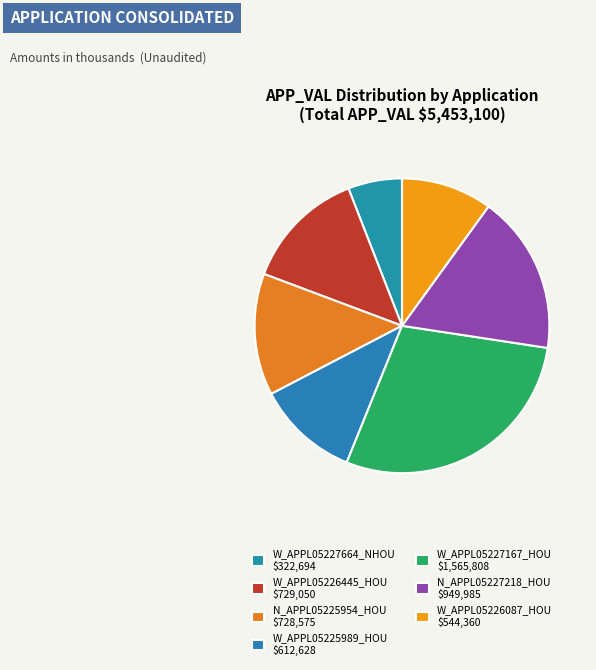

Rank the categories by value from lowest to highest.

W_APPL05227664_NHOU, W_APPL05226087_HOU, W_APPL05225989_HOU, N_APPL05225954_HOU, W_APPL05226445_HOU, N_APPL05227218_HOU, W_APPL05227167_HOU